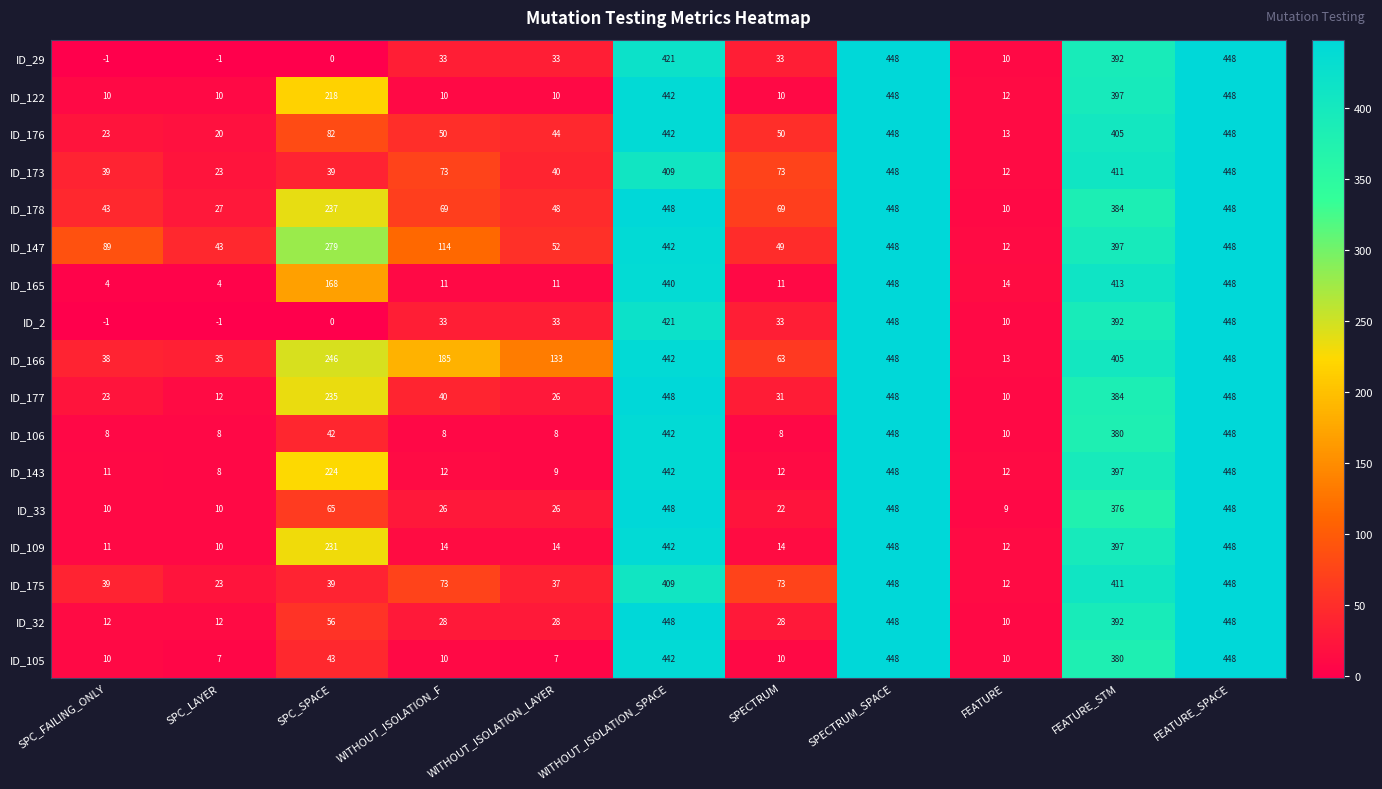

What is the greatest value displayed?

448